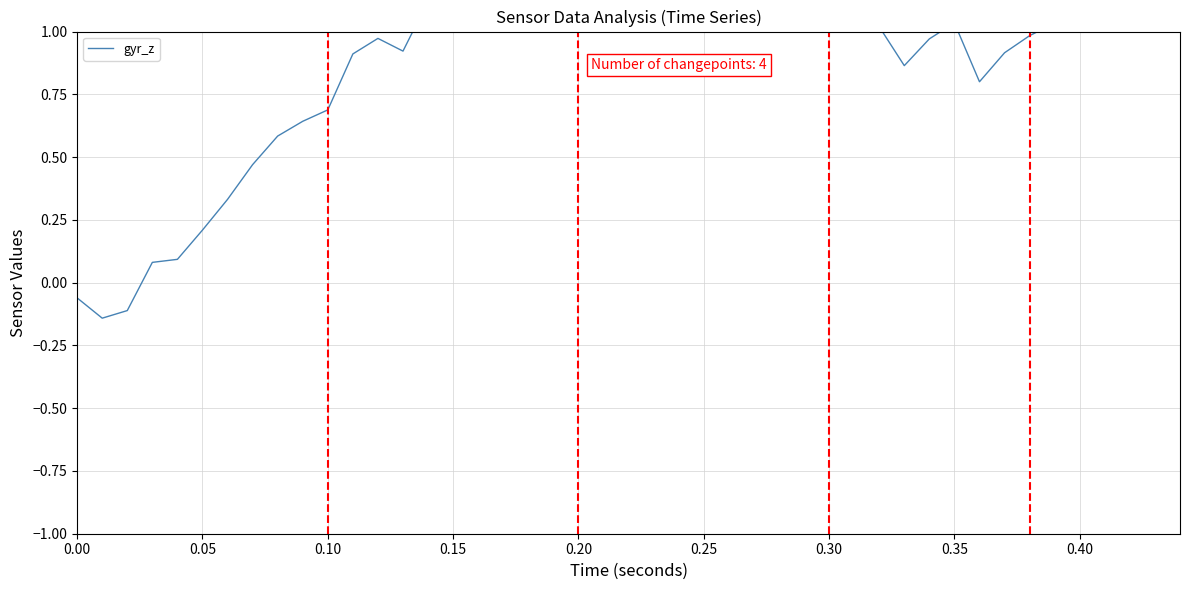

What is the value of the 35th point from the left?

1.0